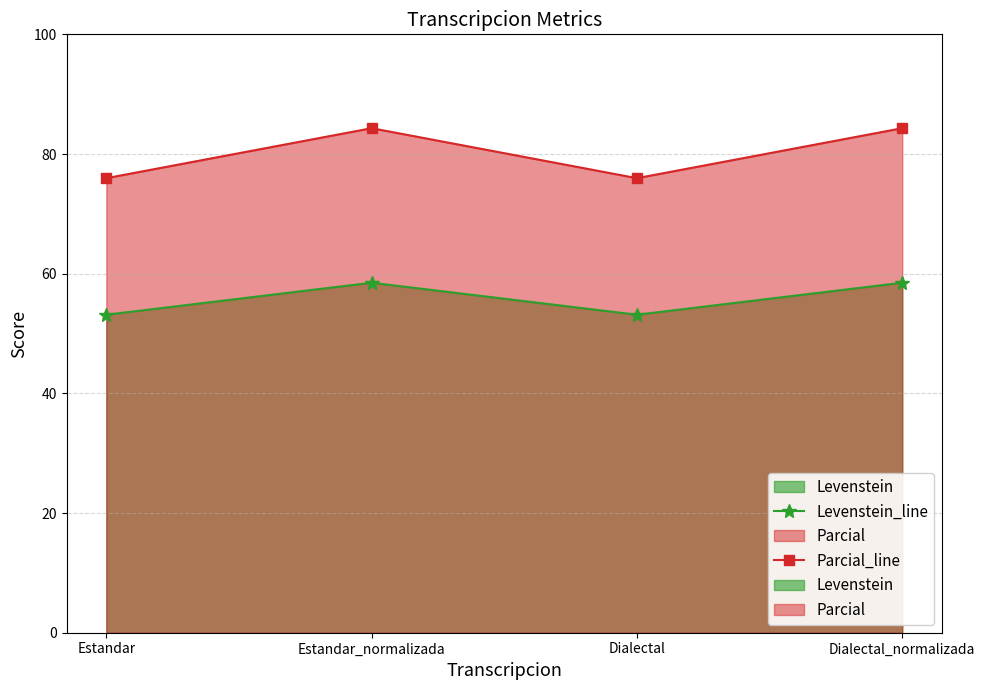

What is the difference between the maximum and minimum values in the Parcial_line series?

8.4